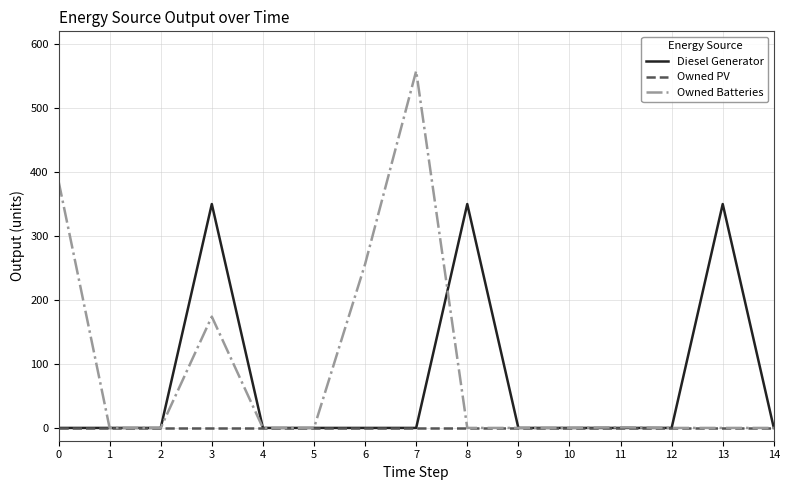

Is the value of Owned Batteries at 4 greater than the value of Diesel Generator at 3?

No